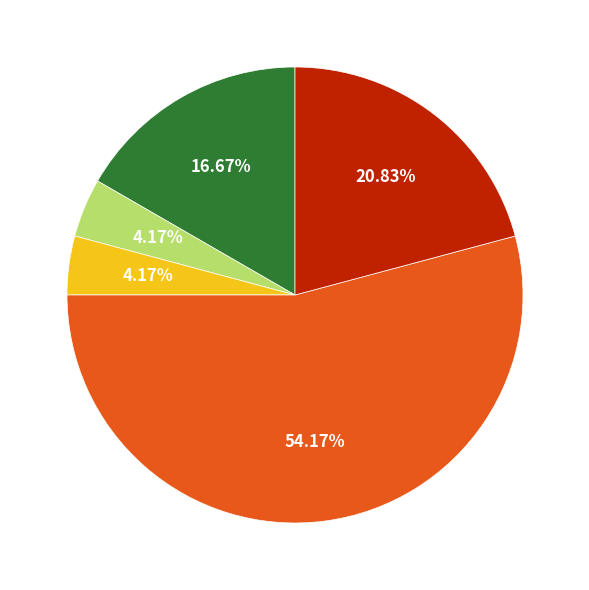

How many slices are in this pie chart?

5